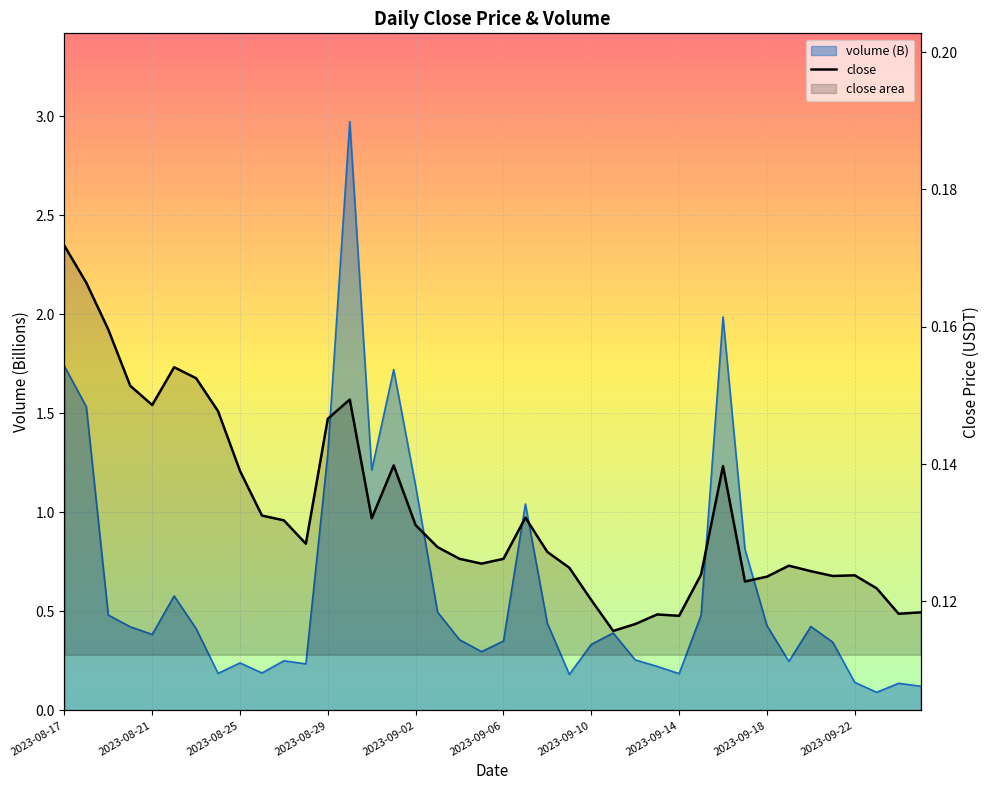

Reading left to right, what are all the values shown in this chart?

0.2	0.2	0.2	0.2	0.1	0.2	0.2	0.1	0.1	0.1	0.1	0.1	0.1	0.1	0.1	0.1	0.1	0.1	0.1	0.1	0.1	0.1	0.1	0.1	0.1	0.1	0.1	0.1	0.1	0.1	0.1	0.1	0.1	0.1	0.1	0.1	0.1	0.1	0.1	0.1